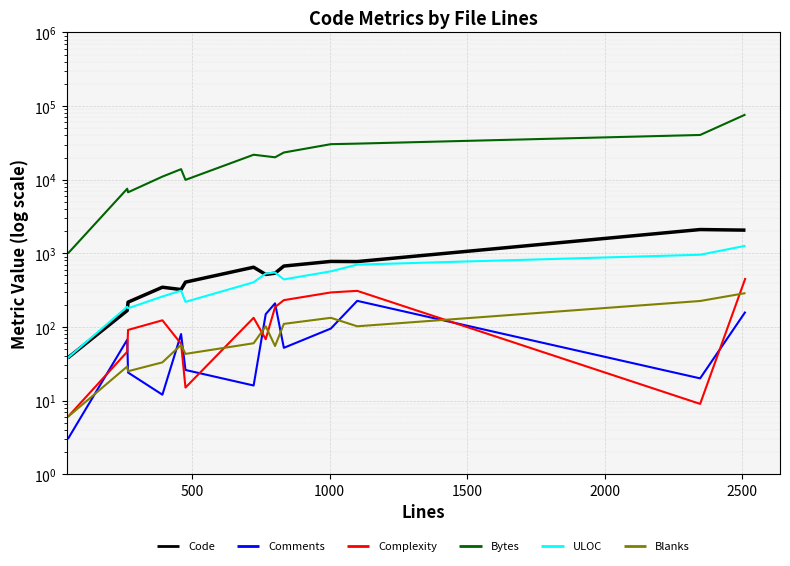

How many values in the Comments series are below 67?

7